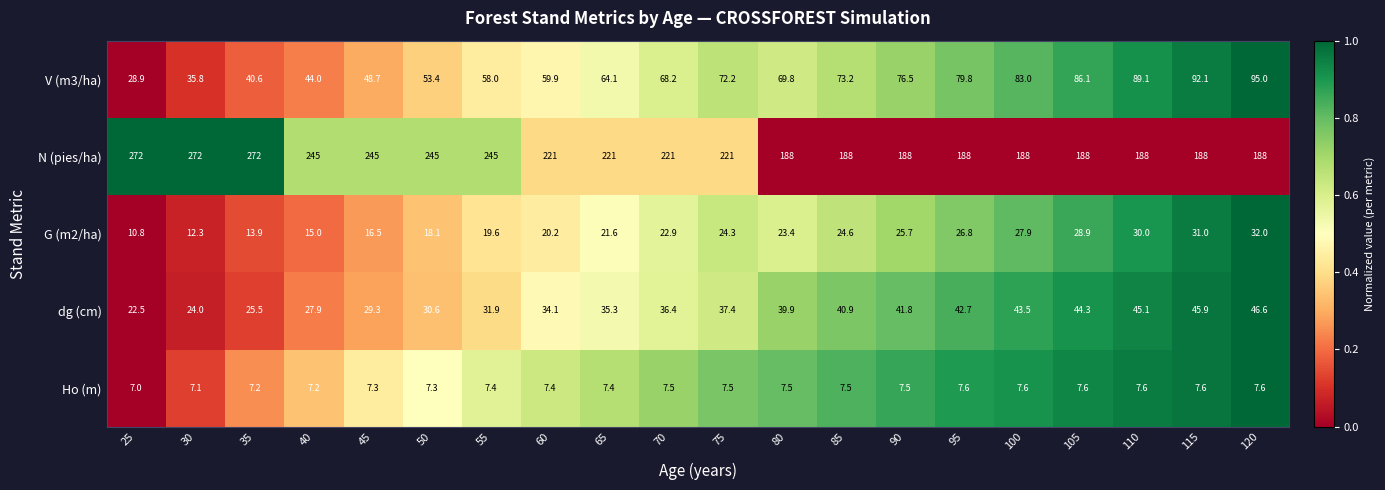

What is the minimum value for Ho (m)?

7.0